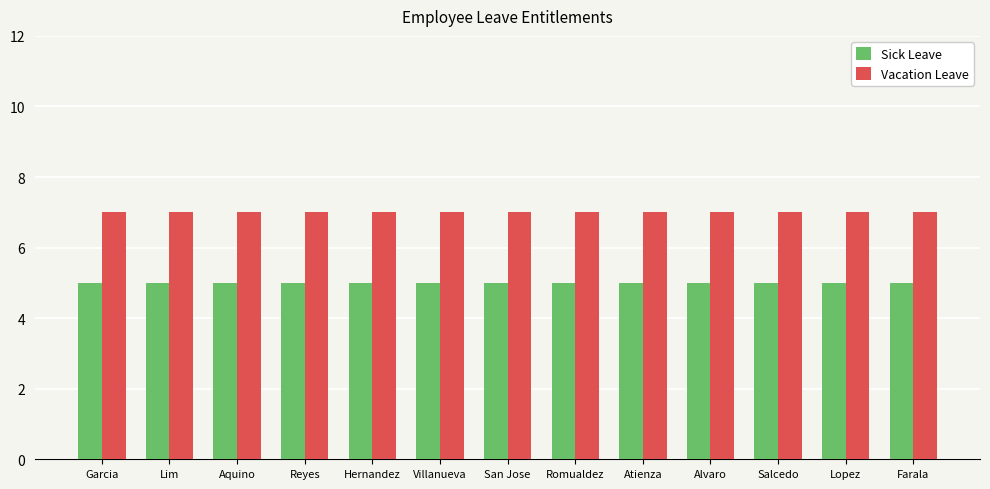

Reading left to right, transcribe all the data shown in this chart.

Sick Leave: Garcia=5	Lim=5	Aquino=5	Reyes=5	Hernandez=5	Villanueva=5	San Jose=5	Romualdez=5	Atienza=5	Alvaro=5	Salcedo=5	Lopez=5	Farala=5
Vacation Leave: Garcia=7	Lim=7	Aquino=7	Reyes=7	Hernandez=7	Villanueva=7	San Jose=7	Romualdez=7	Atienza=7	Alvaro=7	Salcedo=7	Lopez=7	Farala=7